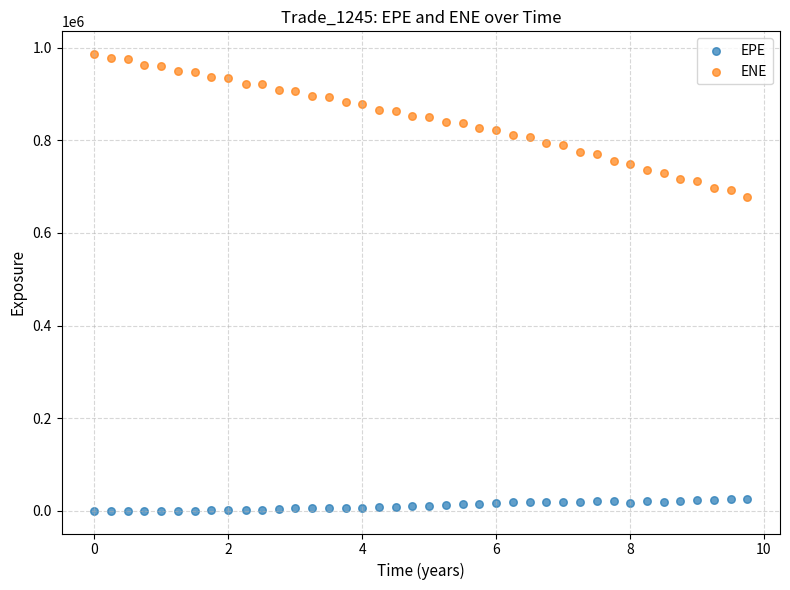

Which series reaches the minimum Y coordinate?

EPE